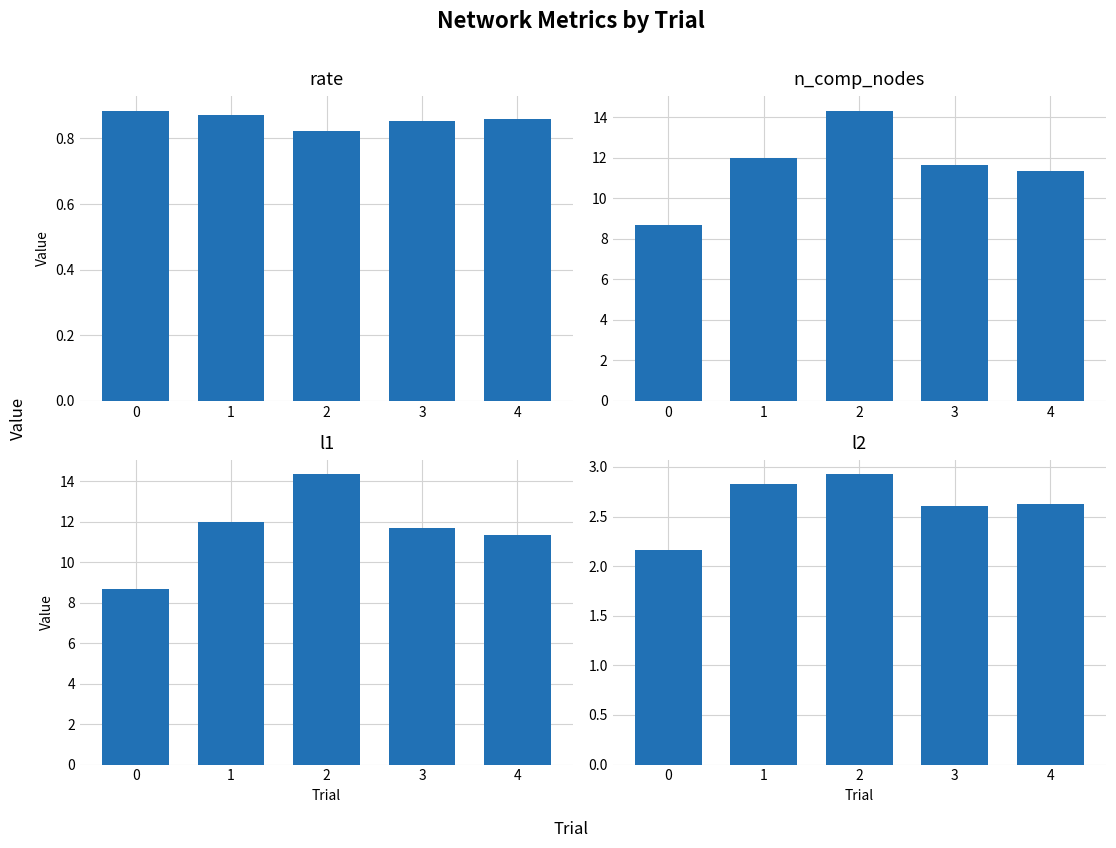

What is the value of the n_comp_nodes bar at the 1st from the left?

8.7